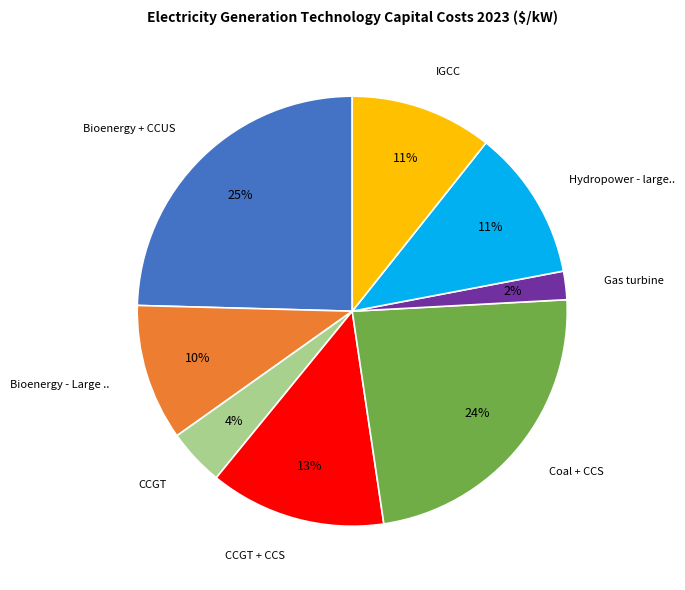

Is there any slice that represents more than half of the pie?

No